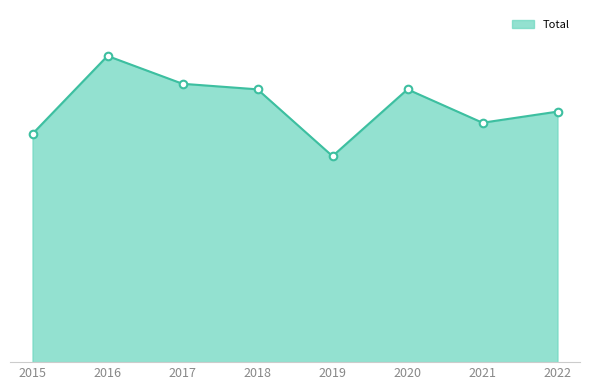

Is this an area chart (filled region under the line)?

Yes